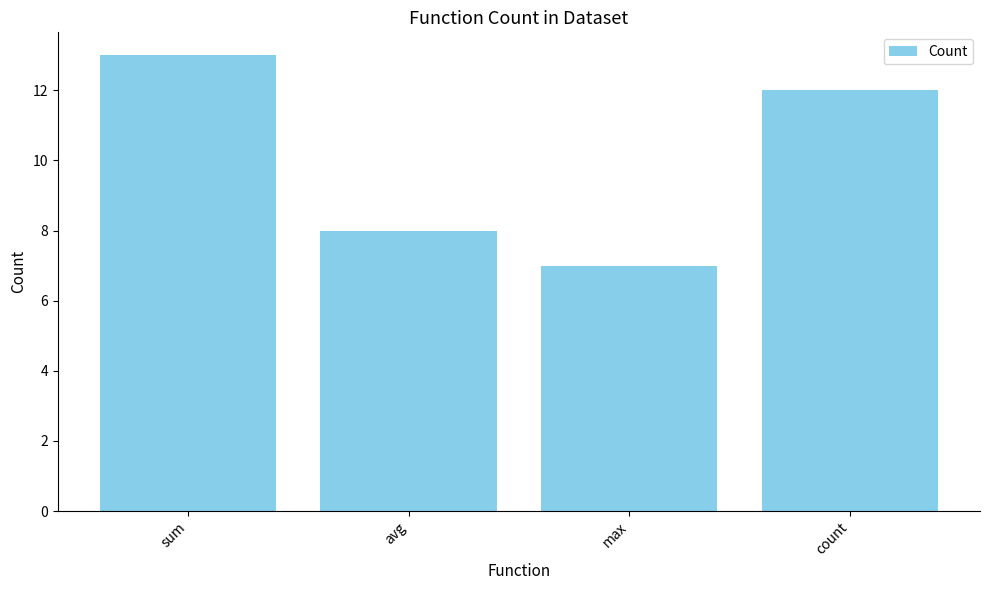

The chart shows a value of 13 at sum. True or false?

True